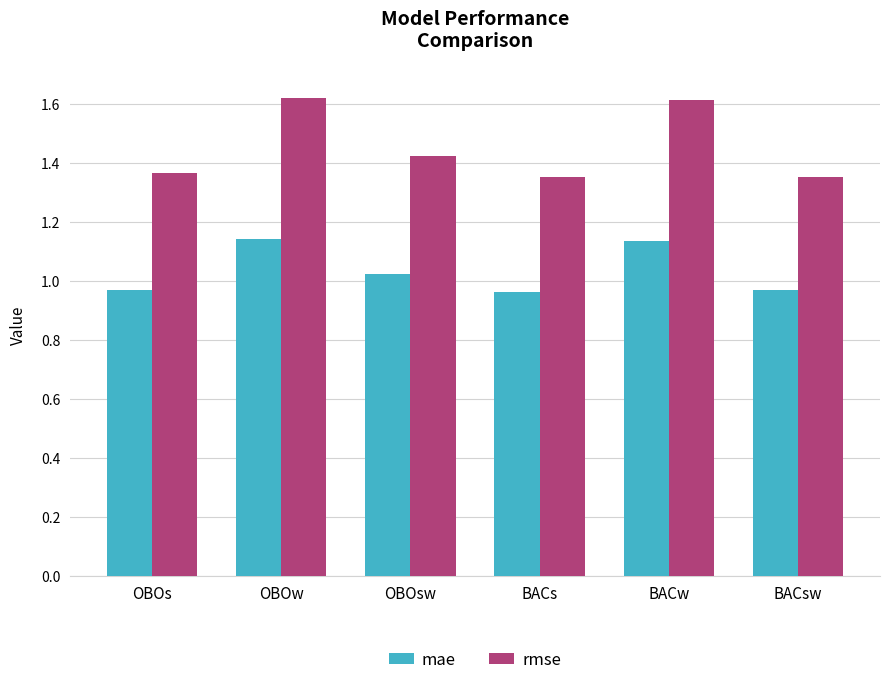

Are the bars grouped side by side (vs. stacked)?

Yes